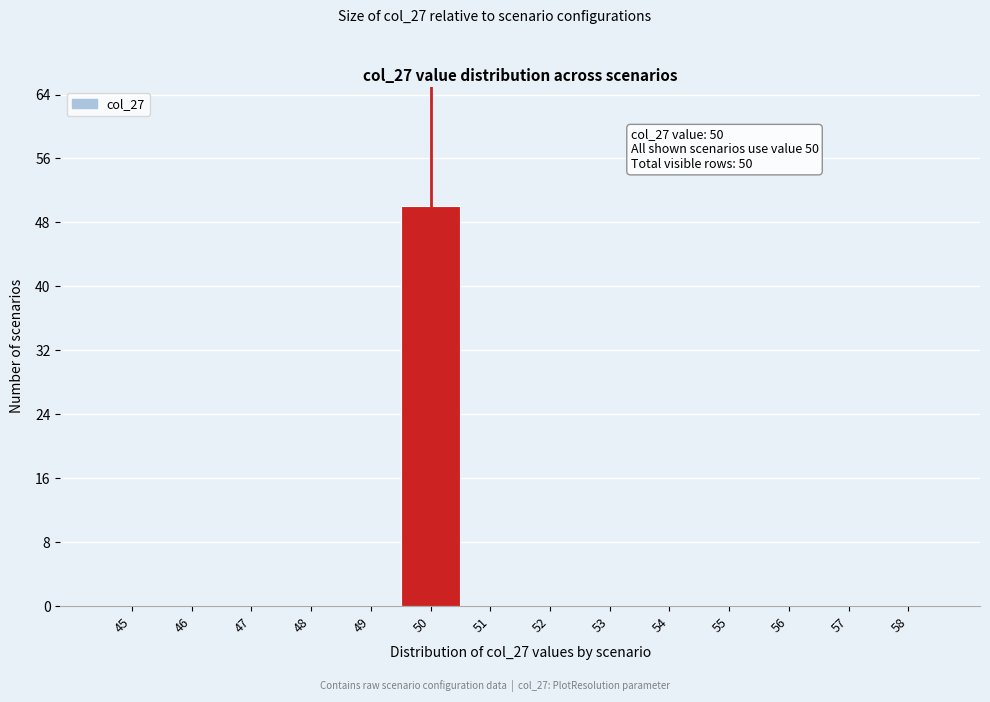

Reading left to right, list all the values displayed in this chart.

45=0	46=0	47=0	48=0	49=0	50=50	51=0	52=0	53=0	54=0	55=0	56=0	57=0	58=0